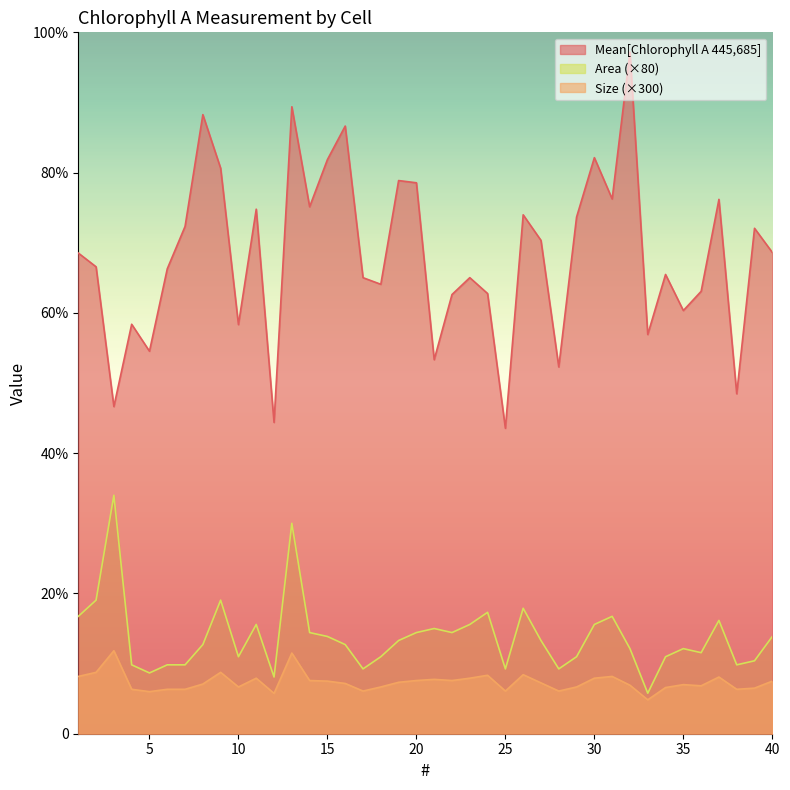

What is the lowest value of the Area series?

2080